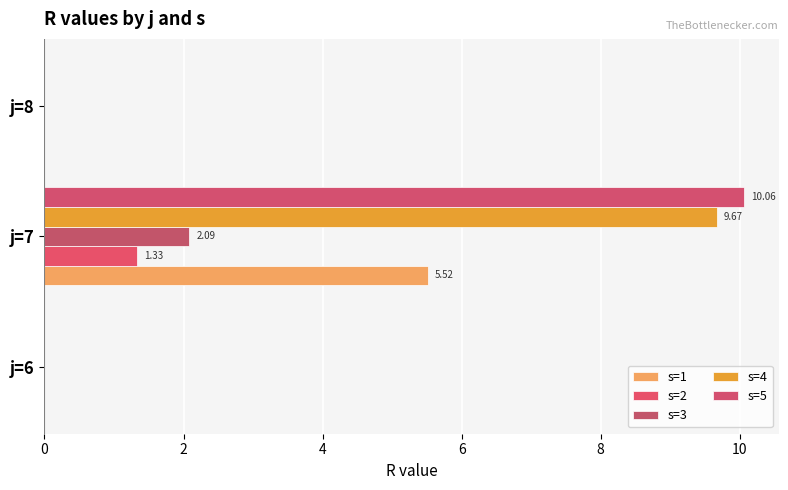

Count the number of data series in this chart.

5